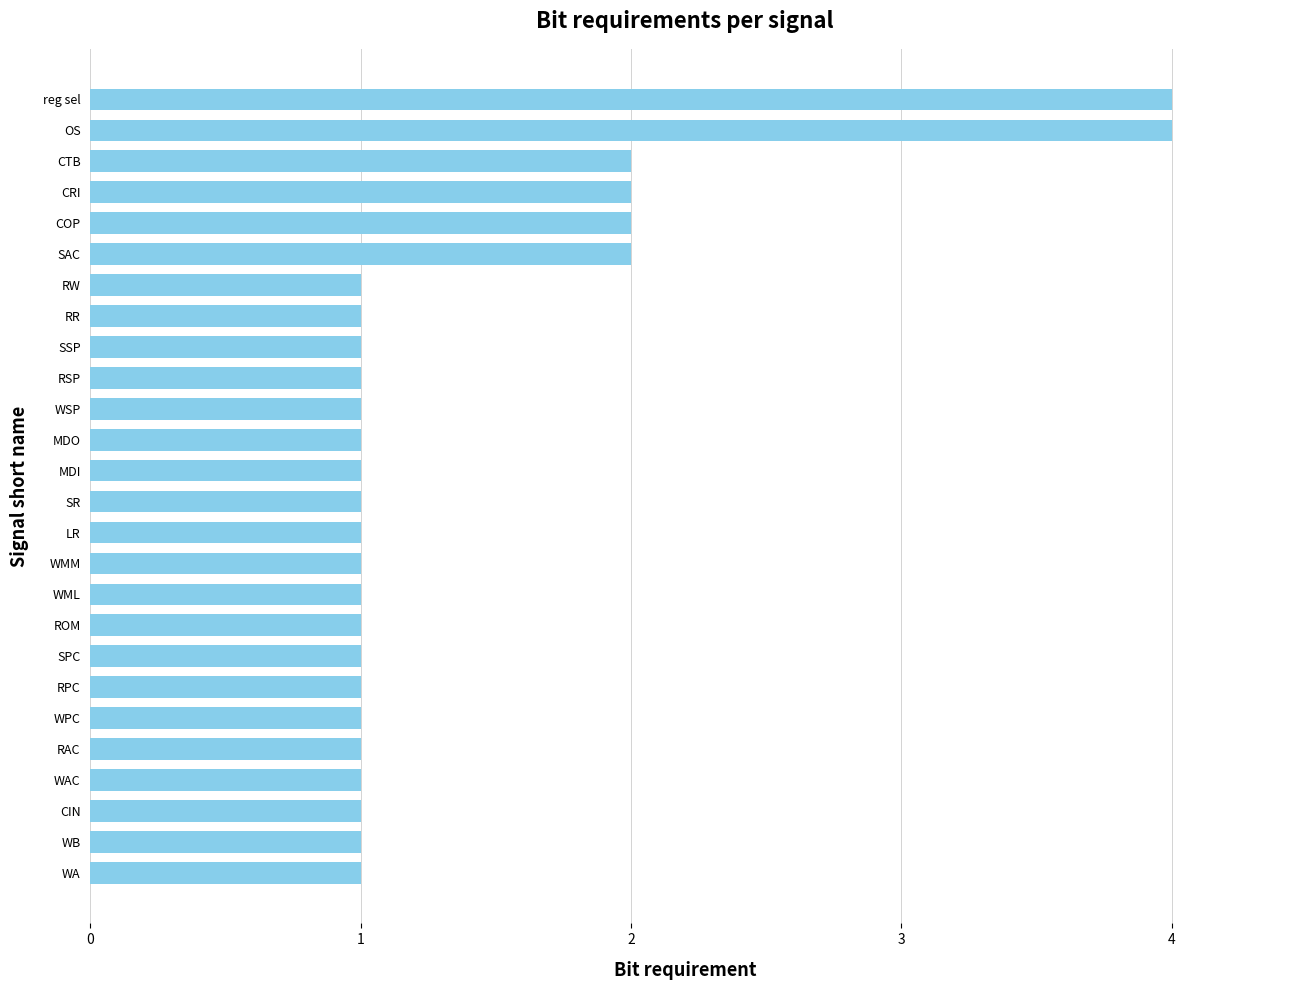

What is the maximum value shown in the chart?

4